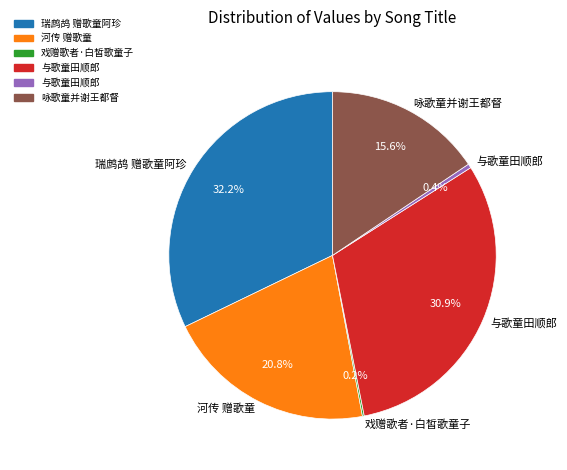

Does any single category account for the majority?

No